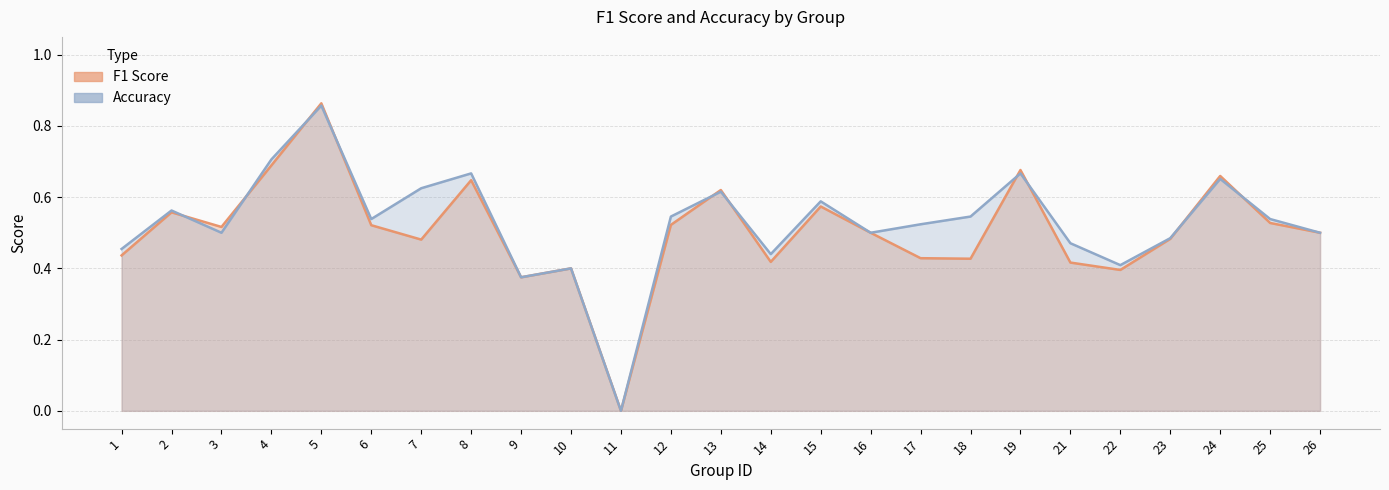

Is the value of accuracy at 18 greater than the value of f1 at 4?

No